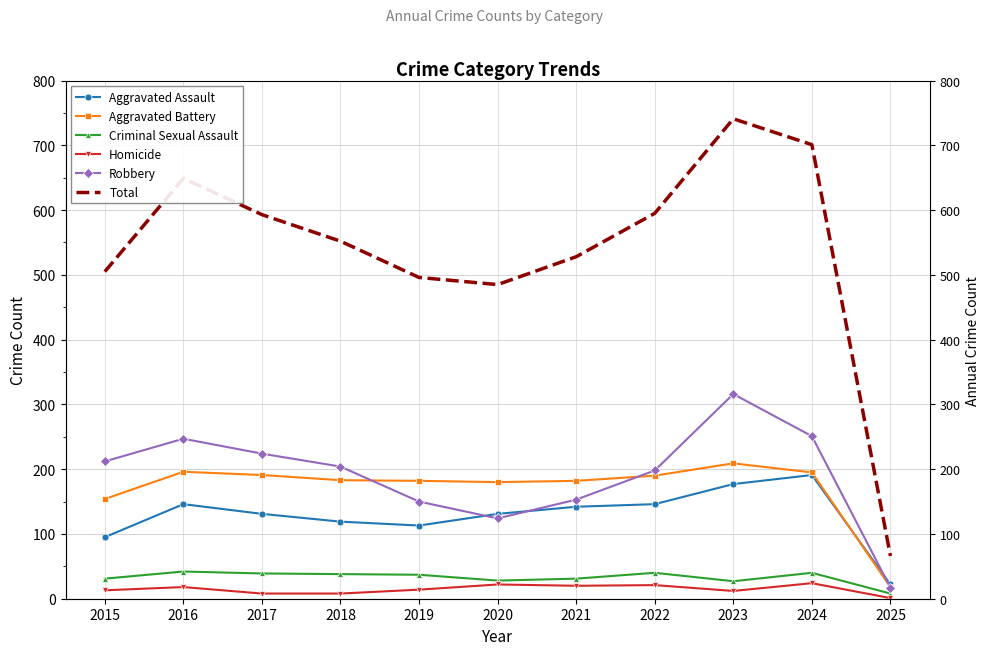

The value of Criminal Sexual Assault at 2021 is 31. True or false?

True